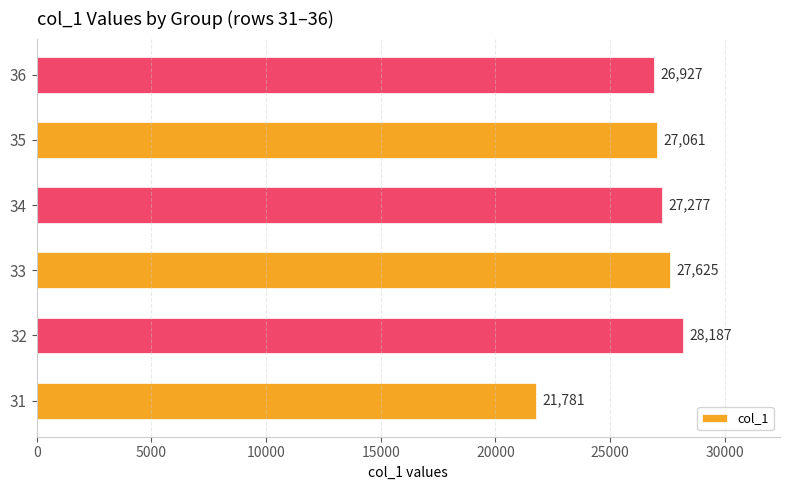

The value at 31 is 36038.4. True or false?

False